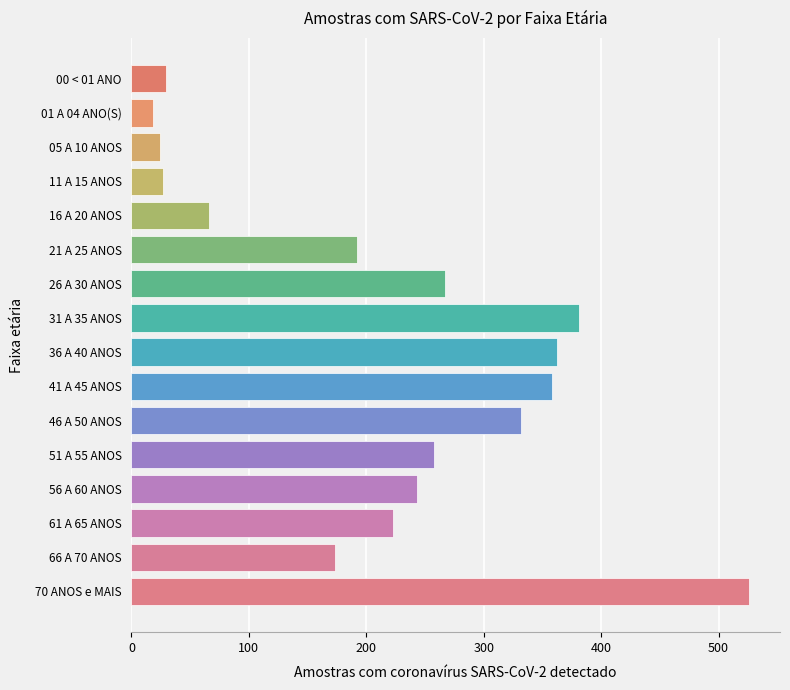

What is the greatest value displayed?

526